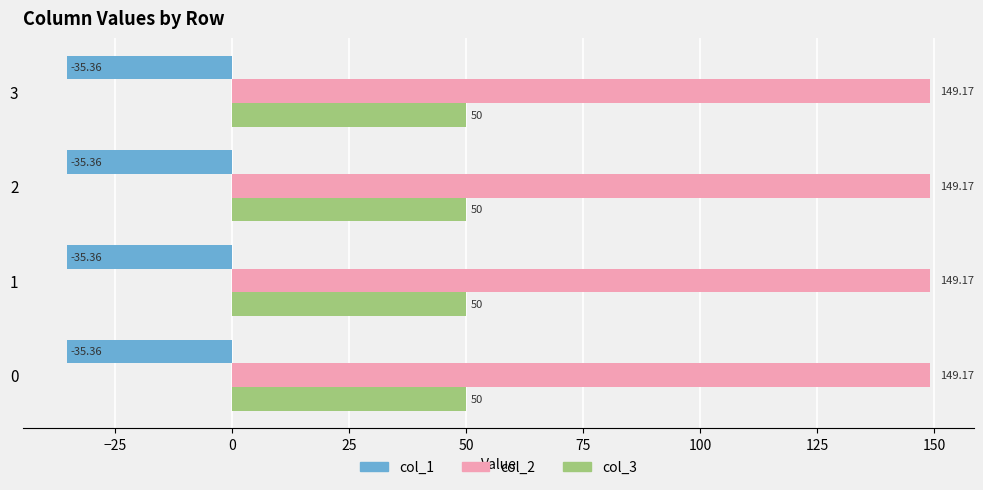

What is the highest value of the col_1 series?

-35.4